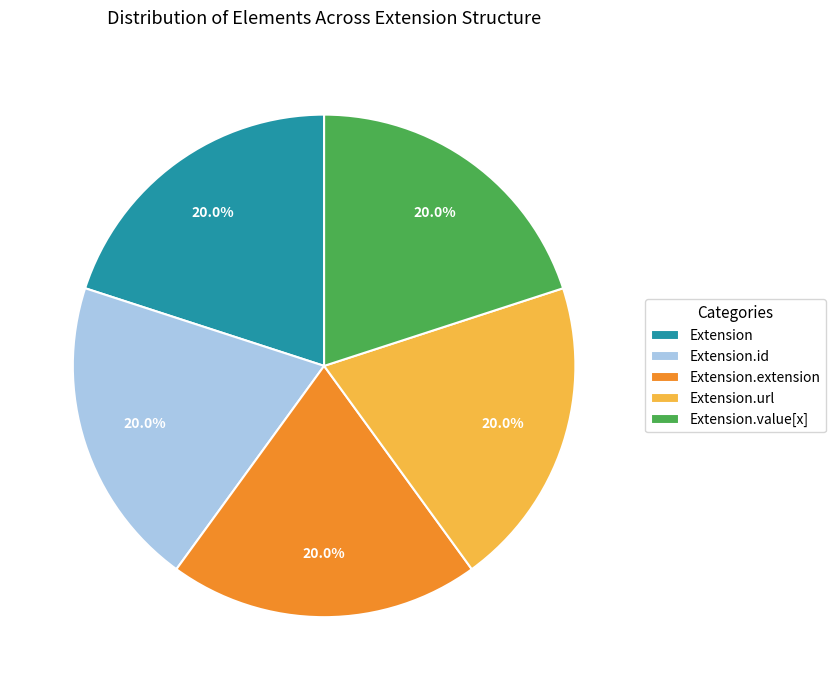

True or false: Extension accounts for 14% of the total.

False